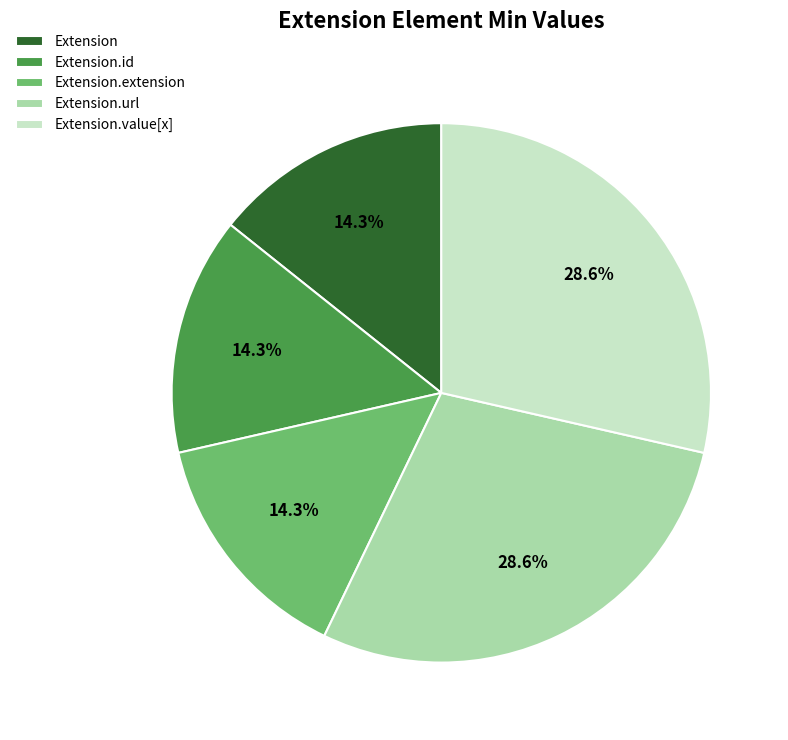

To the nearest percent, what is the difference between the Extension.id and Extension.url slice percentages?

14%